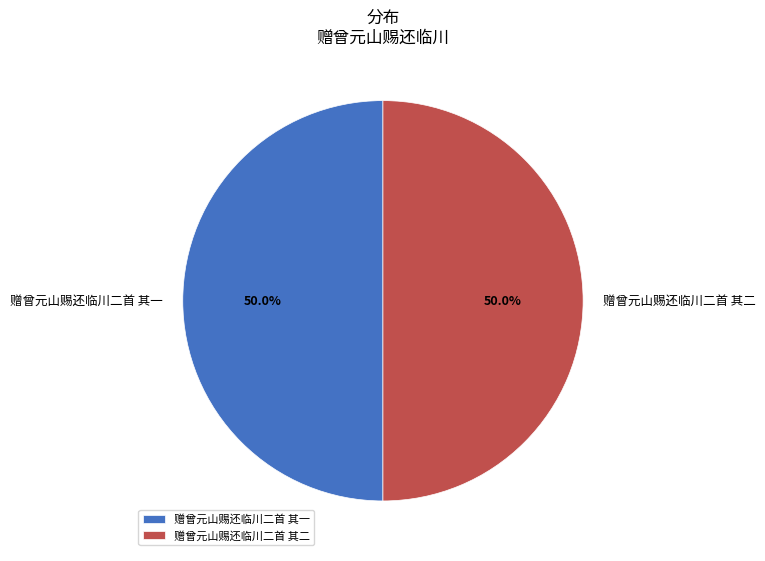

Approximately how many times larger is the value at 赠曾元山赐还临川二首 其二 compared to 赠曾元山赐还临川二首 其一?

1.0